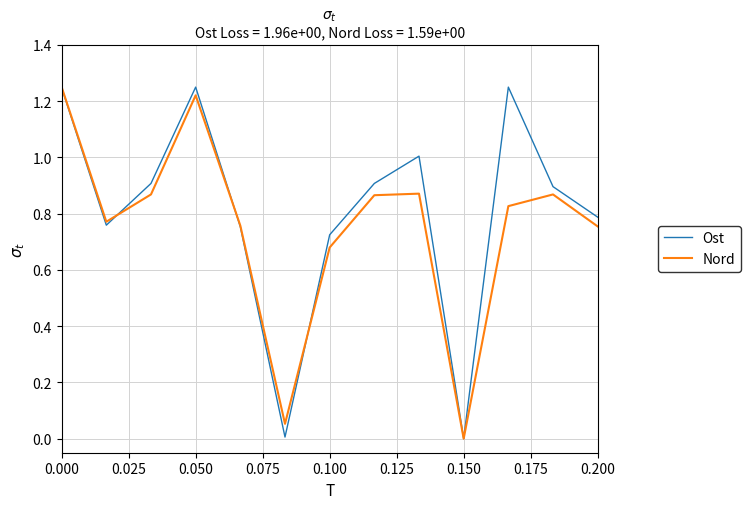

Is this an area chart (filled region under the line)?

No